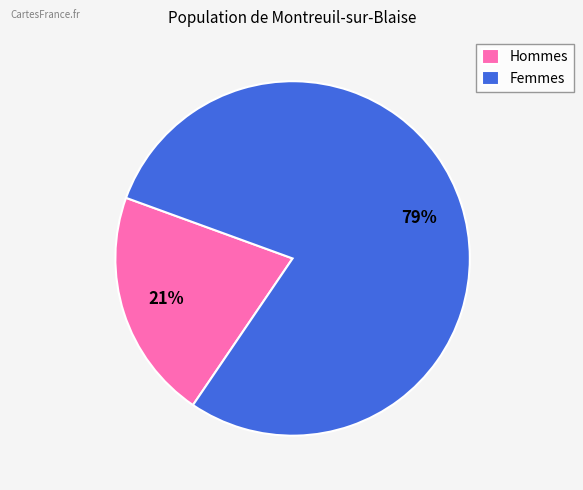

To the nearest percent, what is the combined percentage of Femmes and Hommes?

100%